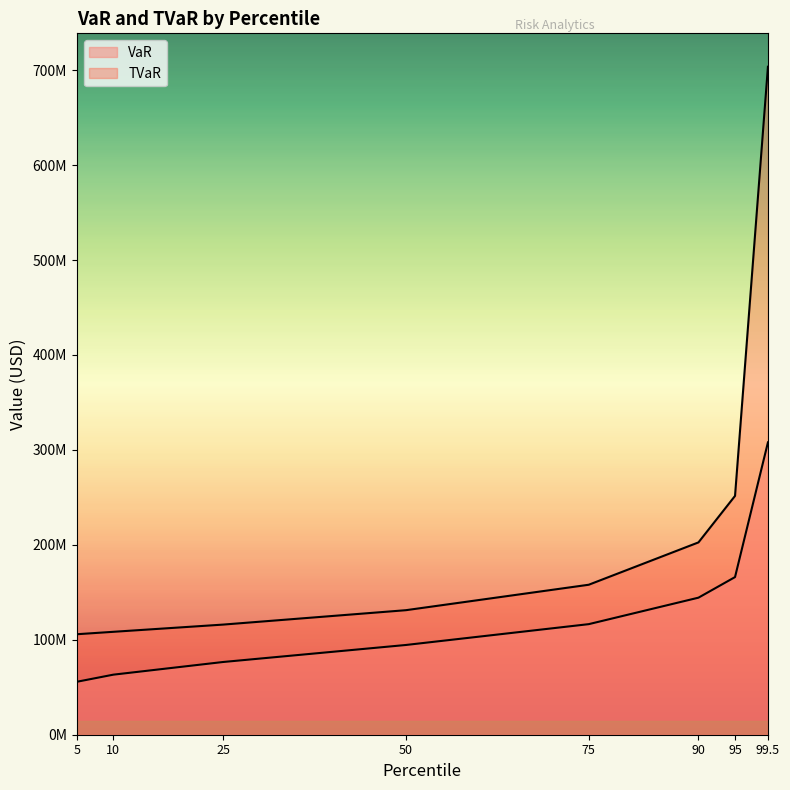

Is it true that TVaR equals 108394654.2 at 10?

True